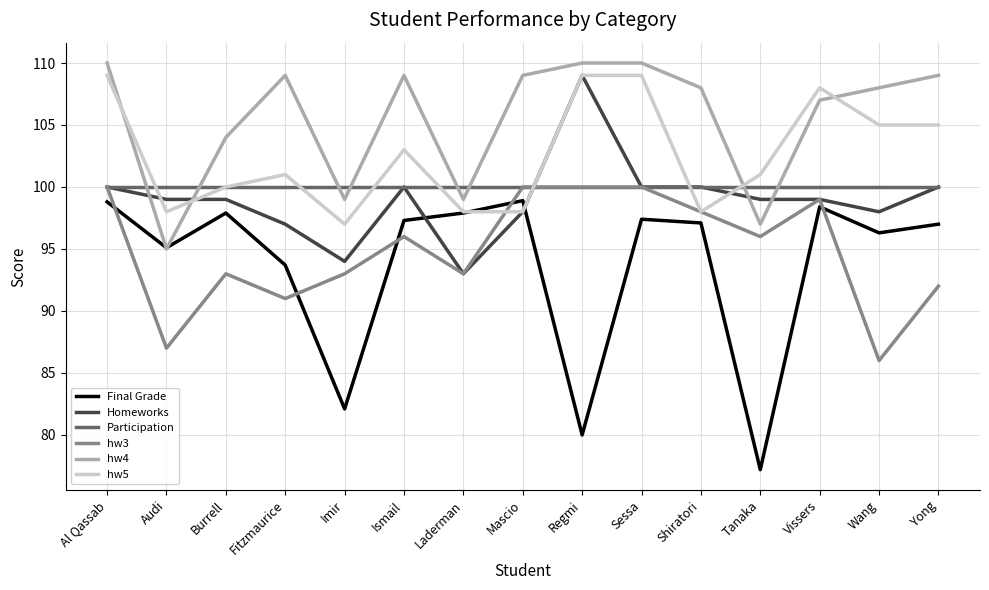

Read the Final Grade value at Wang.

96.3